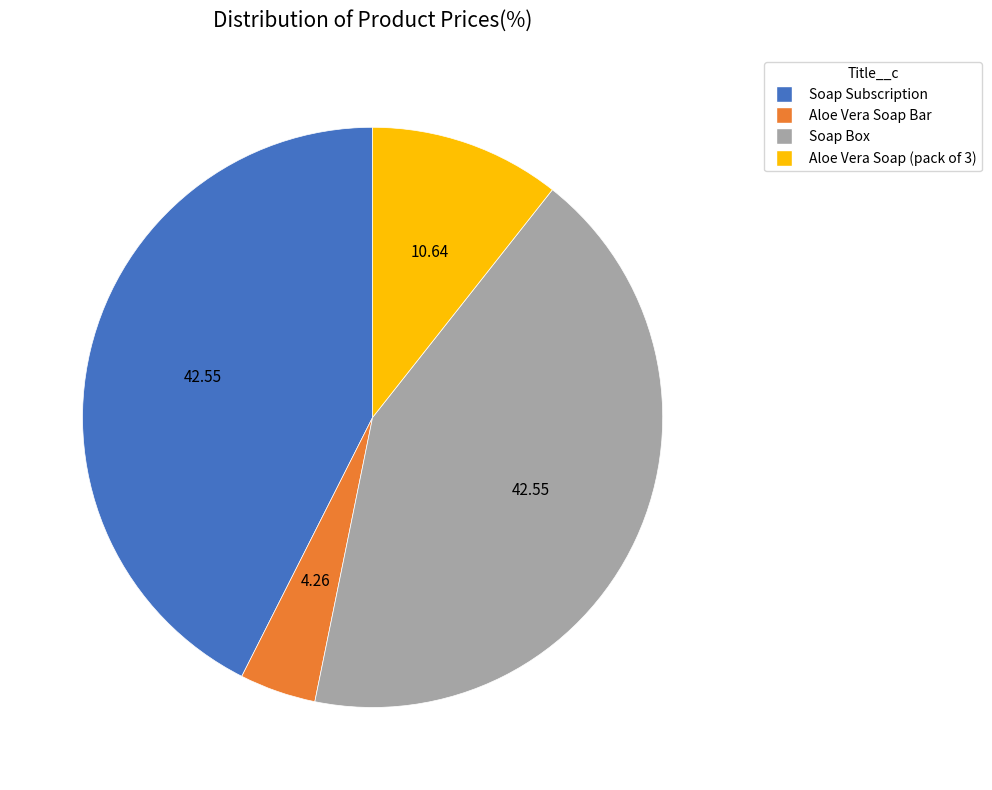

Which category has the smallest portion of the pie?

Aloe Vera Soap Bar